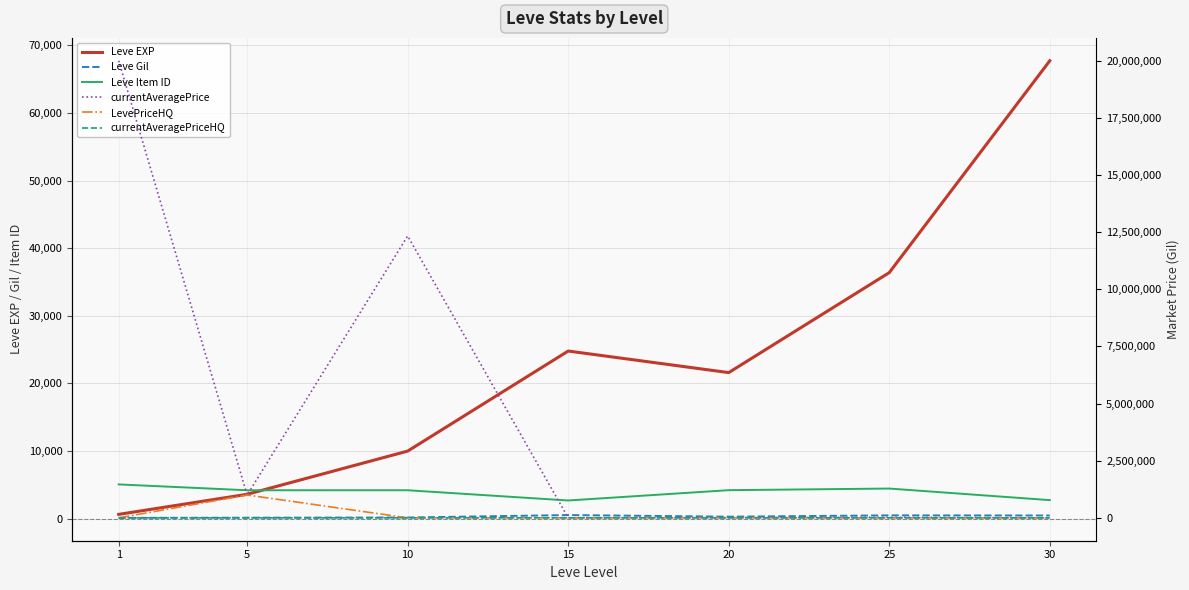

Where is Leve EXP nearest to the value 34180?

25